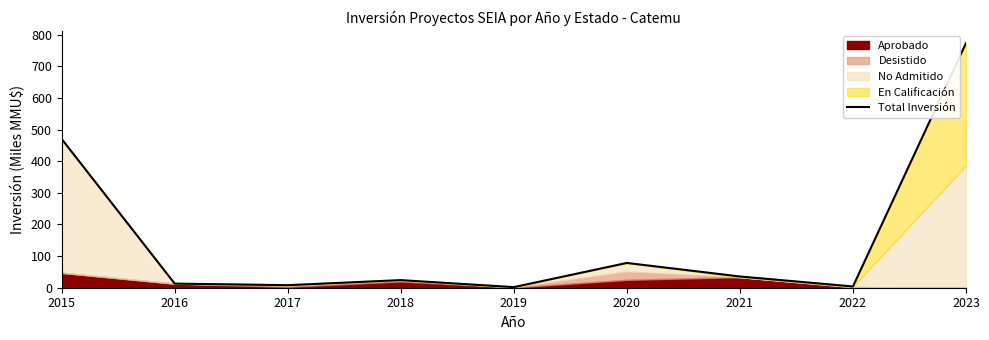

What is the difference between the maximum and minimum values?

771.2